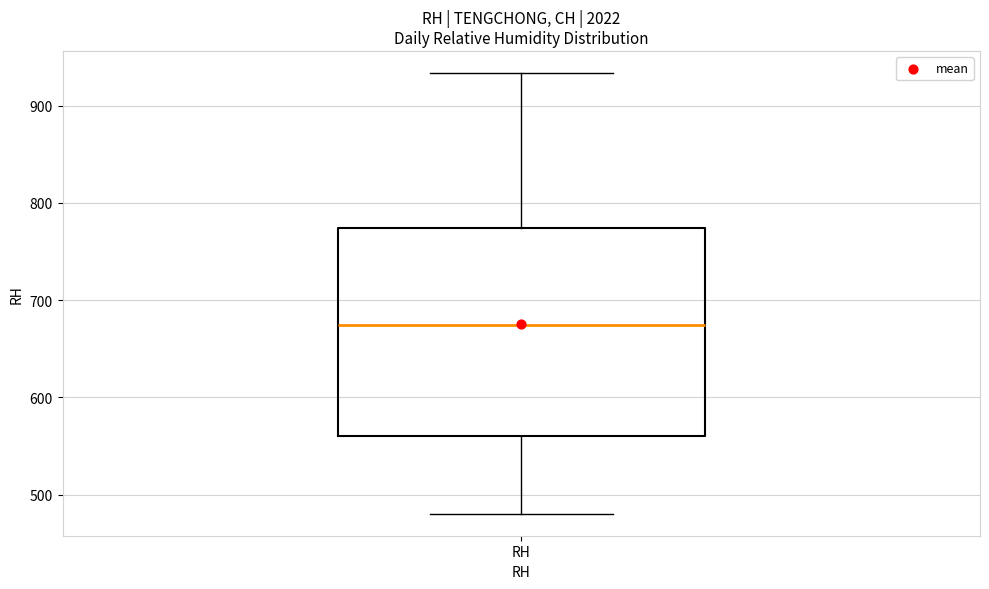

Read this box plot against the y-axis: the position of the median line, the range covered by the box, and the ends of both whiskers. The values are not printed on the chart, so give them approximately, as read against the axis.

median 670, box 560 to 770, whiskers 480 to 930